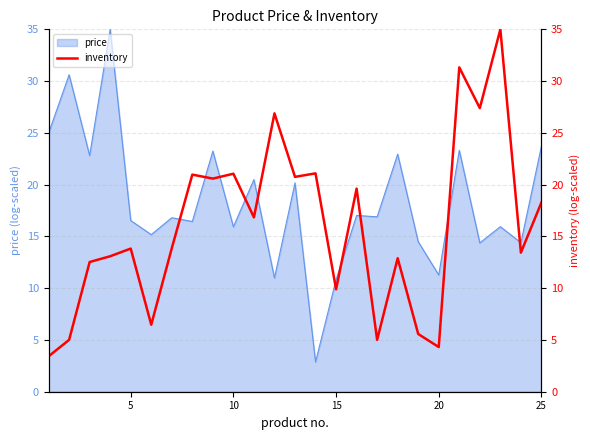

Reading left to right, what are all the values shown in this chart?

3.4	5.0	12.5	13.1	13.8	6.5	13.9	21.0	20.6	21.1	16.8	26.9	20.8	21.1	9.9	19.6	5.0	12.9	5.6	4.3	31.3	27.4	35.0	13.4	18.3